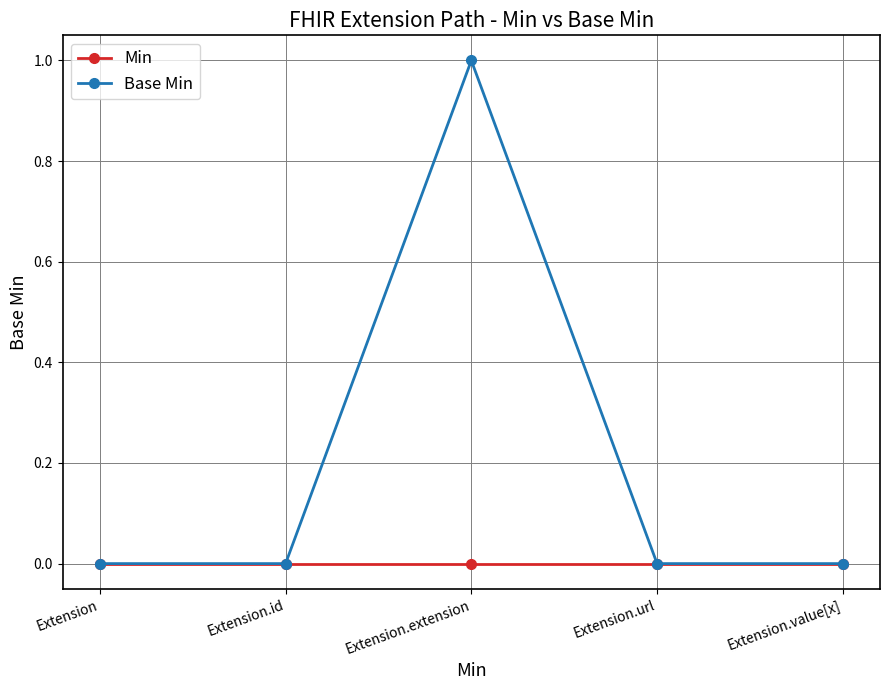

How many lines are shown in the chart?

2